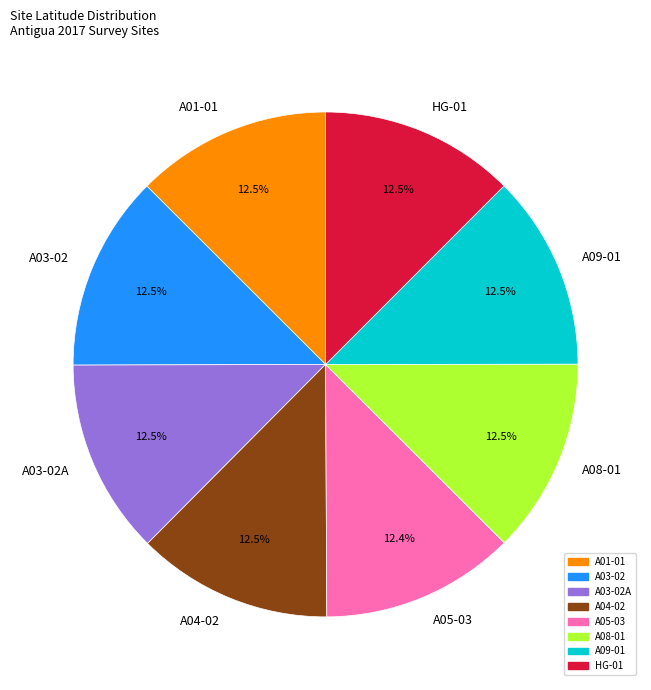

Is there a majority slice in this chart?

No